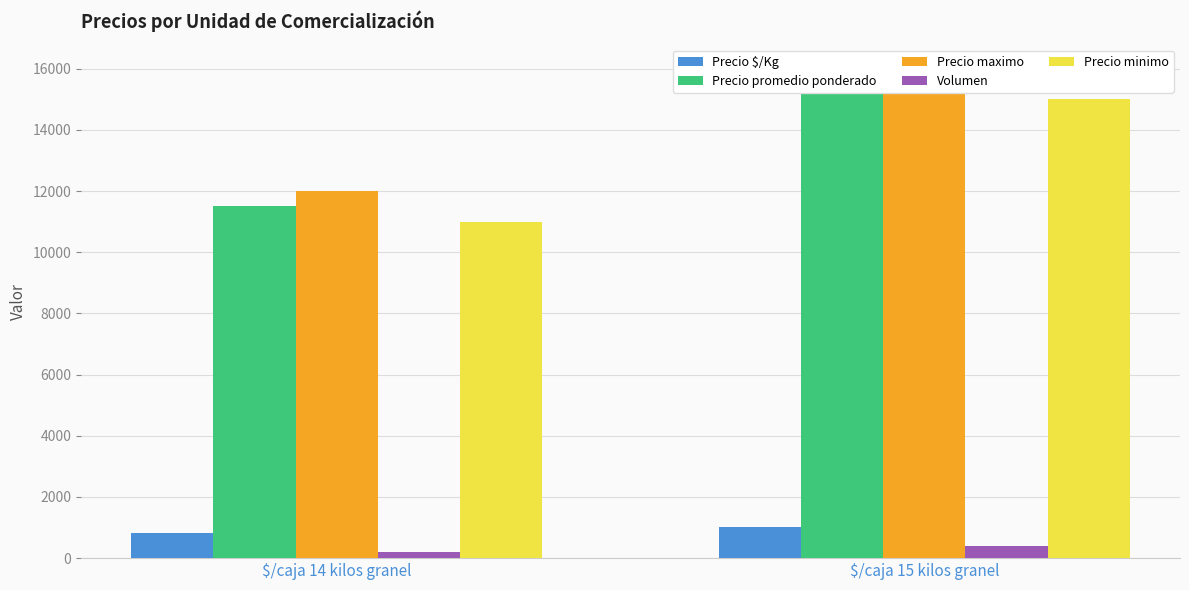

The value of Precio minimo at $/caja 14 kilos granel is 14426. True or false?

False